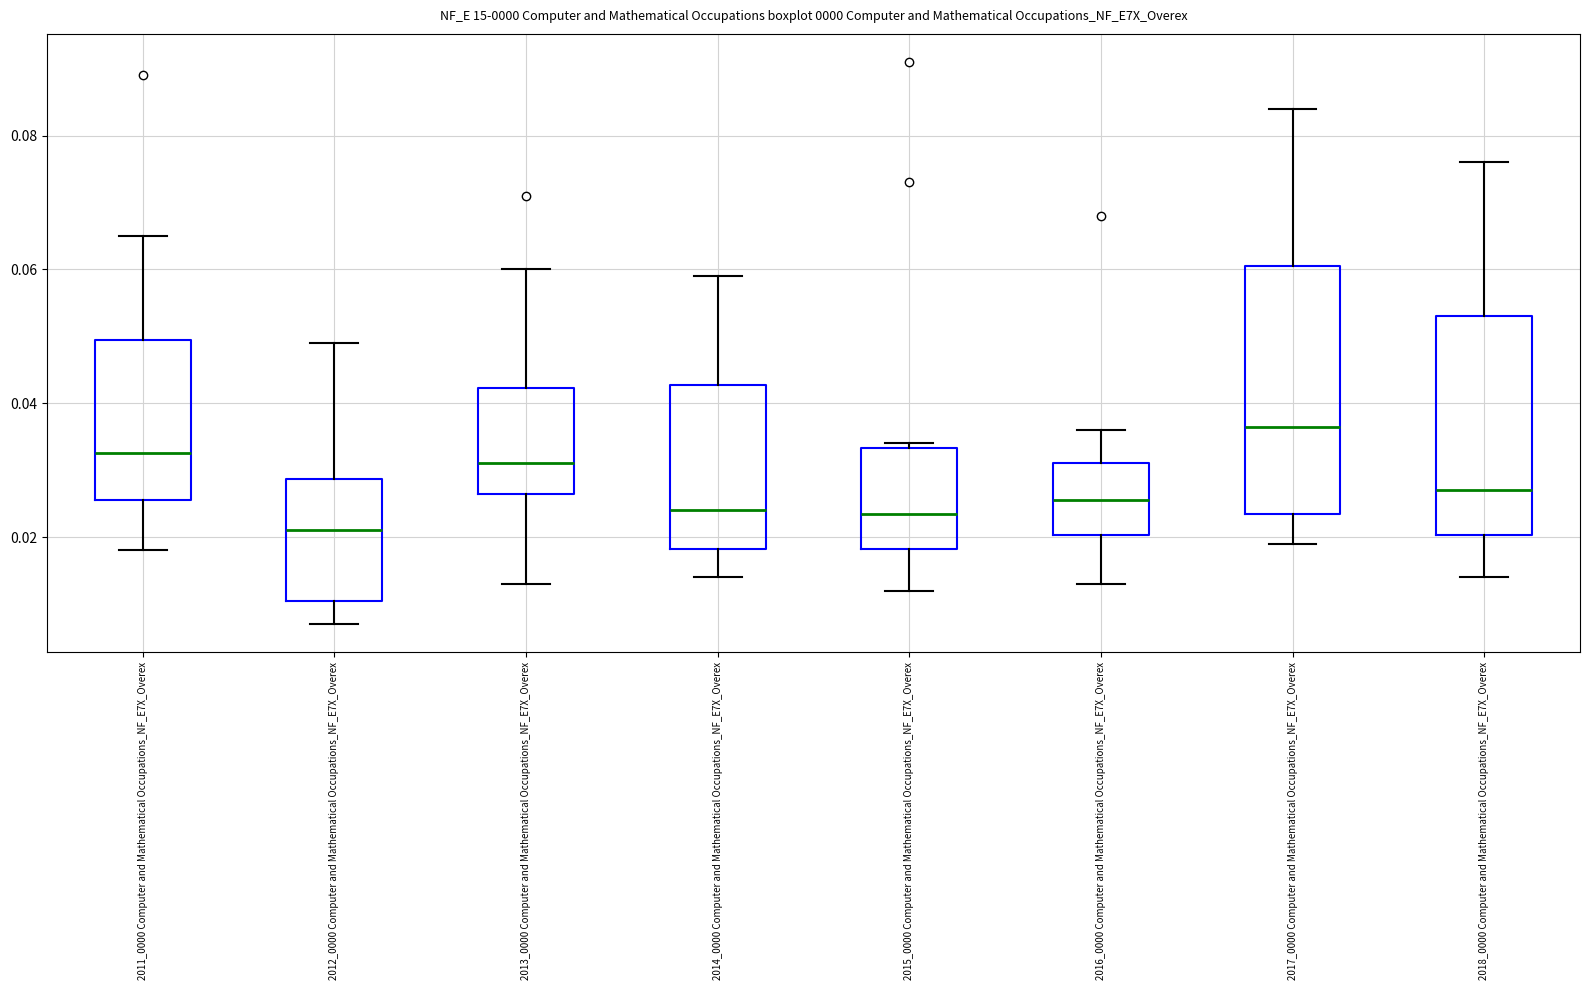

Where does the upper whisker of the box for 2012_0000 Computer and Mathematical Occupations_NF_E7X_Overex end on the y-axis? The values are not printed on the chart, so give them approximately, as read against the axis.

0.050